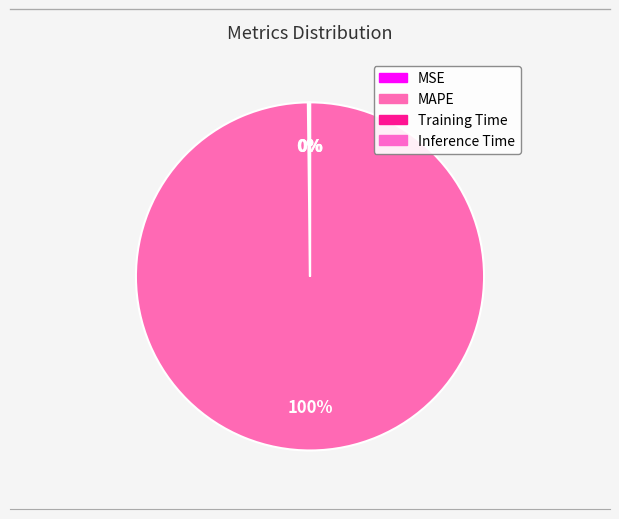

How many slices are in this pie chart?

4